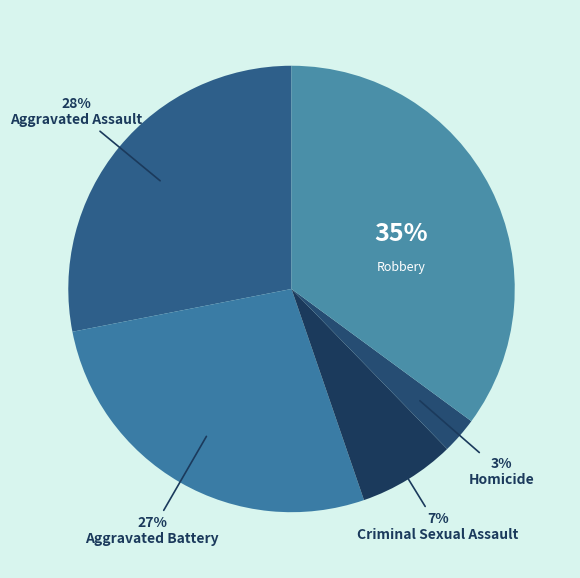

To the nearest percent, what is the difference between the largest and smallest slice percentages?

32%